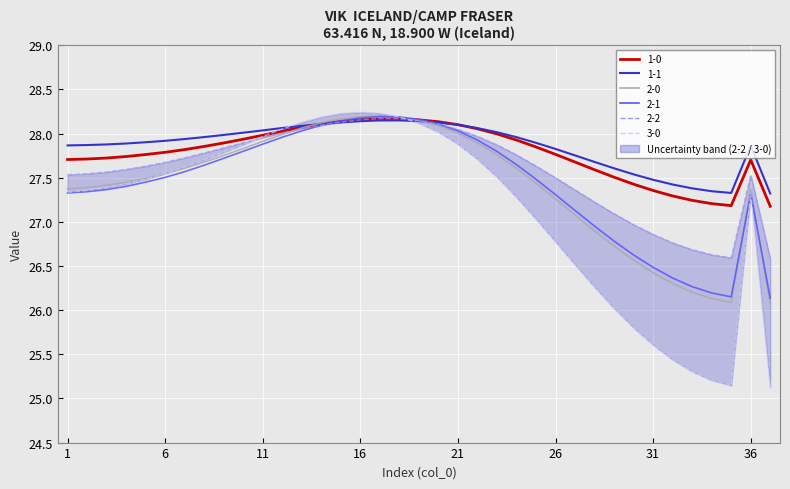

What is the greatest value displayed?

28.2